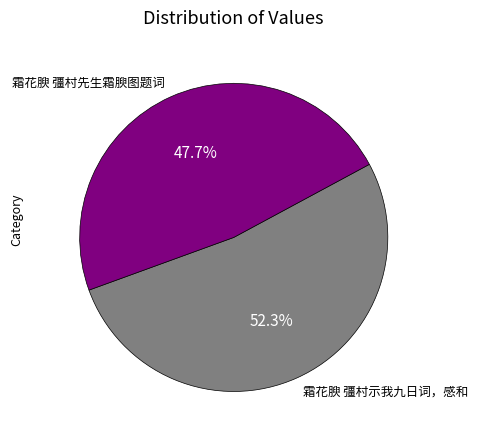

Rank the categories by value from highest to lowest.

霜花腴 彊村示我九日词，感和, 霜花腴 彊村先生霜腴图题词